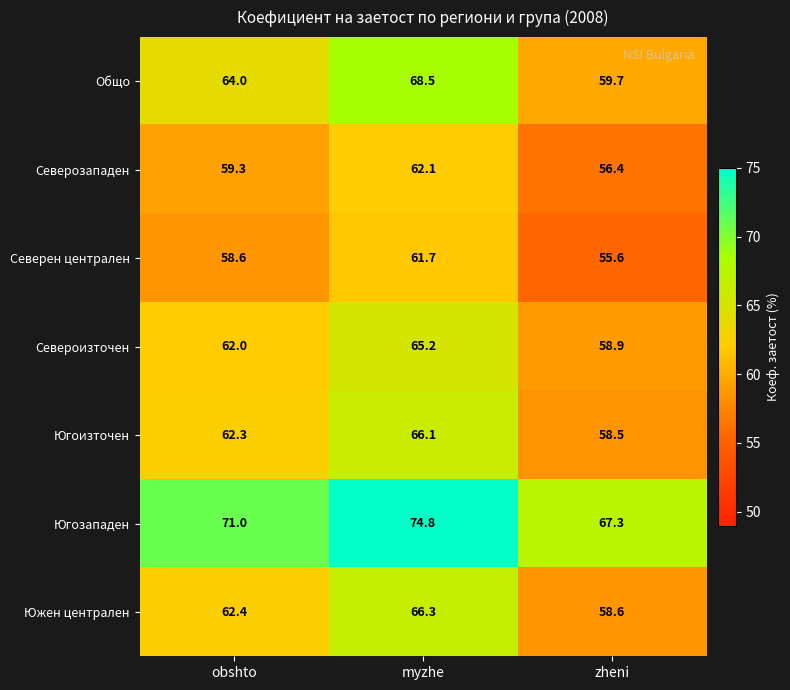

Which series has the largest total across all categories?

Югозападен